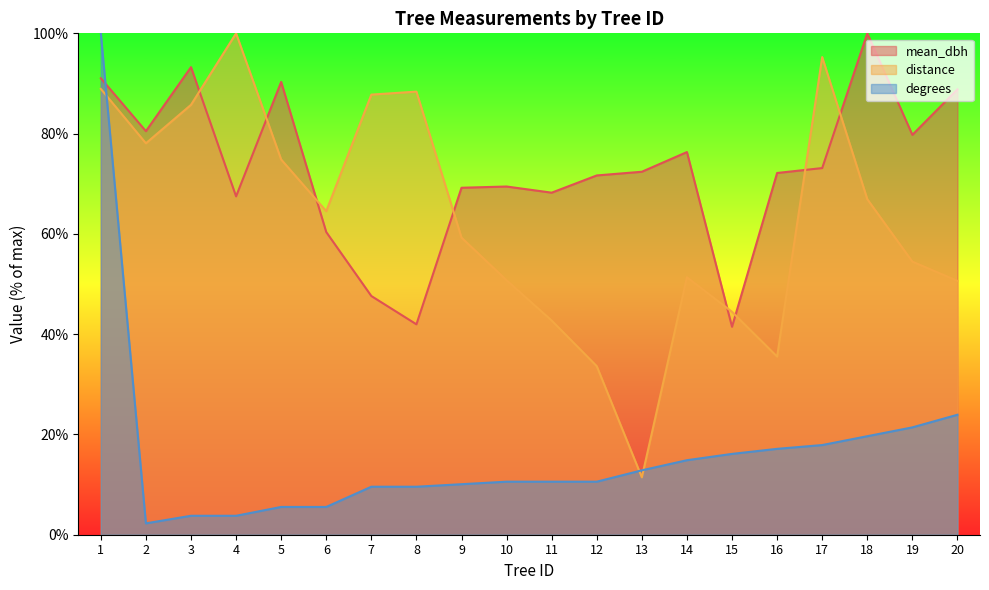

How many intersections are there between mean_dbh and distance?

8